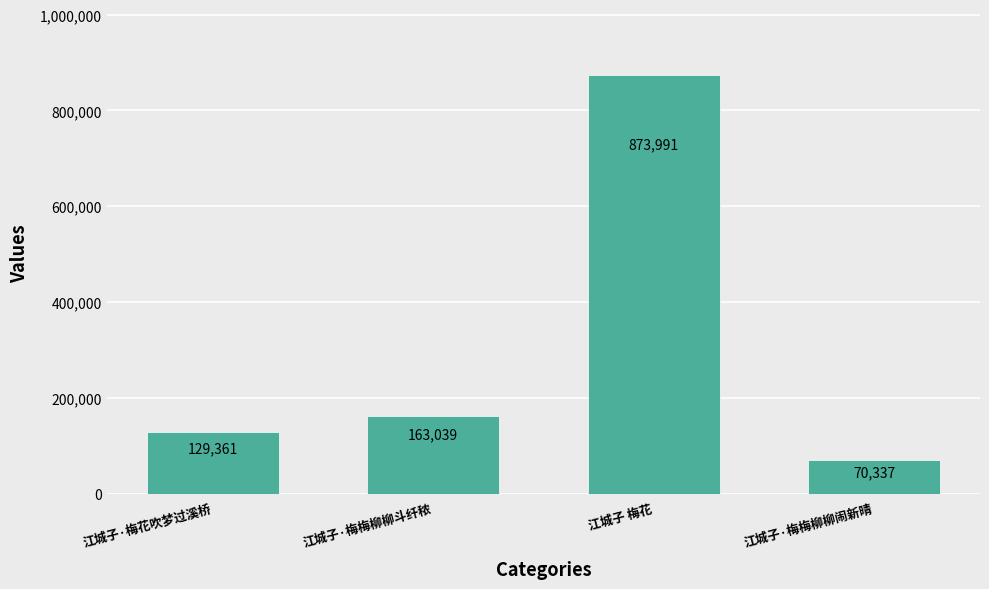

What is the ratio of the value at 江城子·梅花吹梦过溪桥 to the value at 江城子·梅梅柳柳闹新晴?

1.8